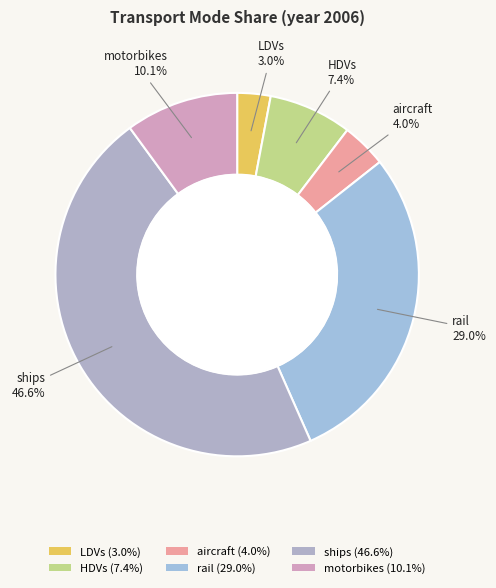

To the nearest percent, what is the difference between the largest and smallest slice percentages?

44%